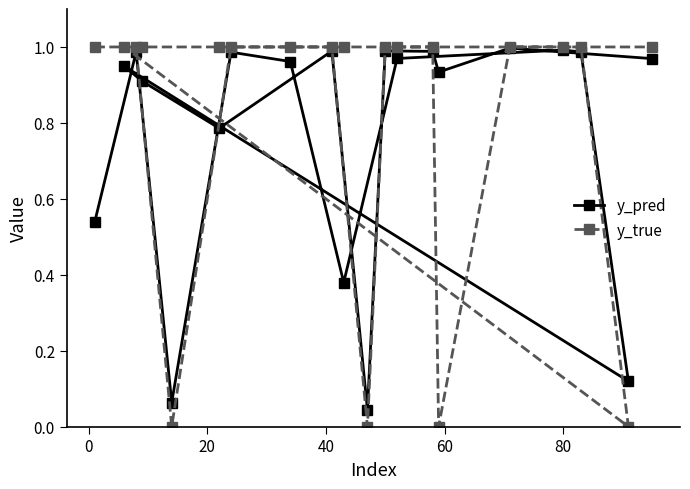

At how many categories does at least one series exceed 0?

20